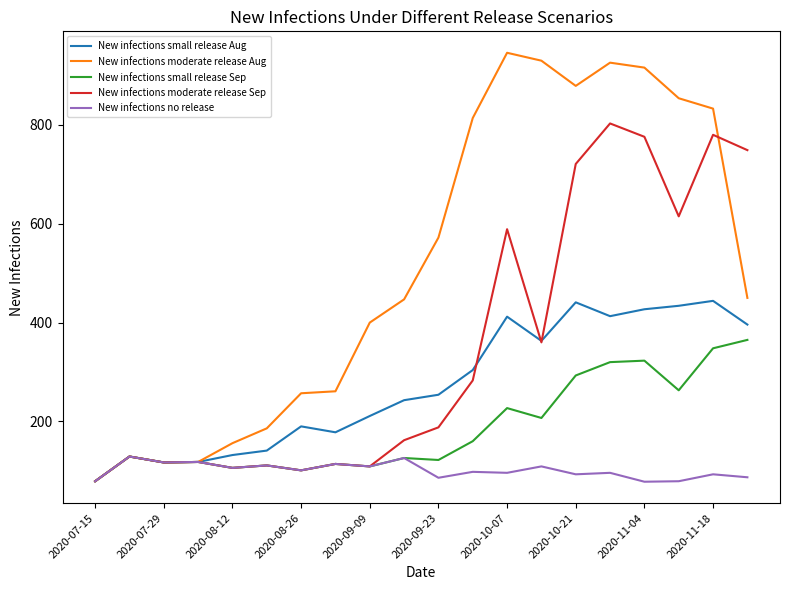

Rank the series by their maximum value, from lowest to highest.

New infections no release, New infections small release Sep, New infections small release Aug, New infections moderate release Sep, New infections moderate release Aug